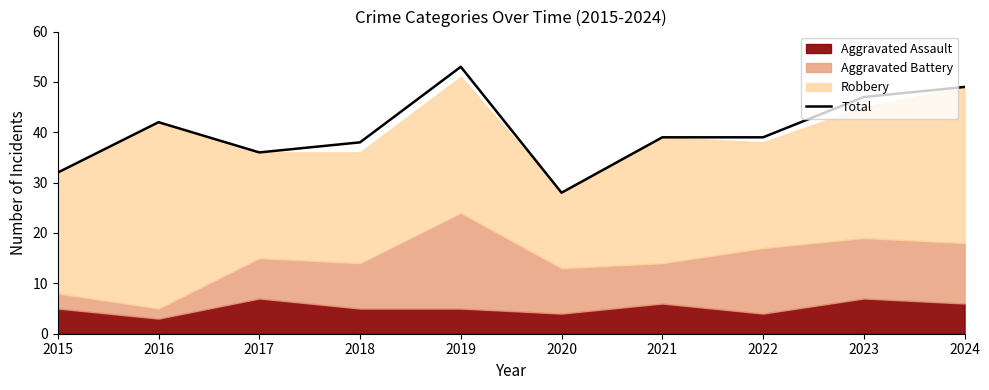

Reading right to left, transcribe all the data shown in this chart.

49	47	39	39	28	53	38	36	42	32